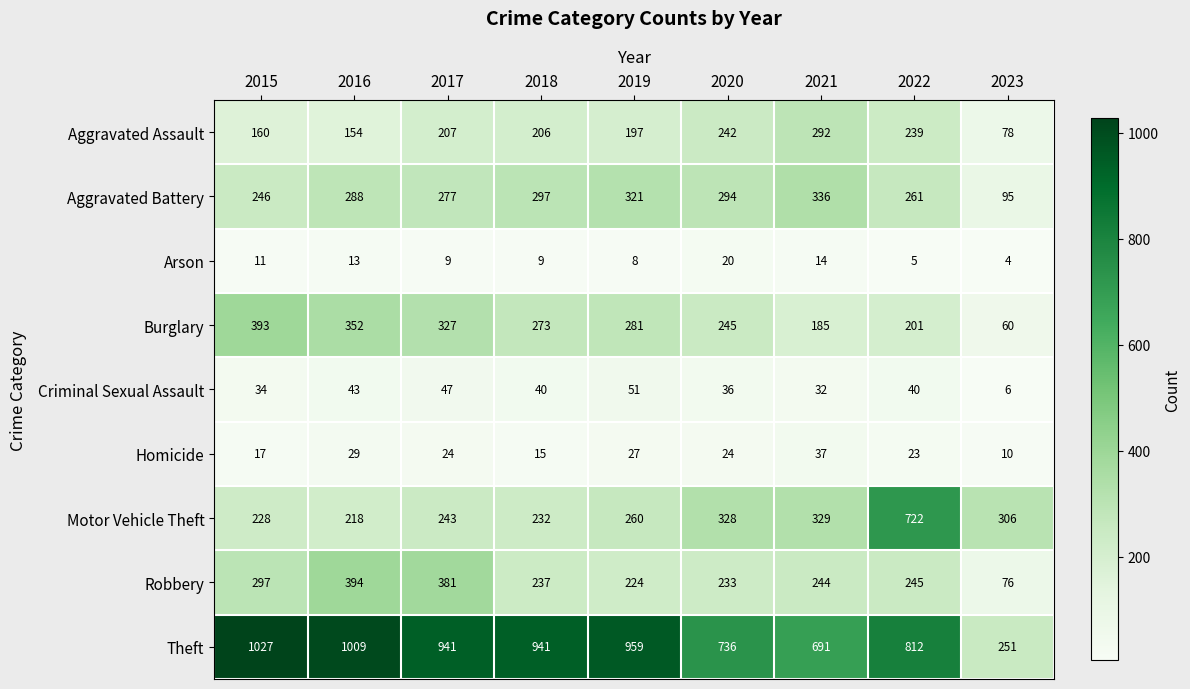

What is the spread (max minus min) of values at 2018?

932